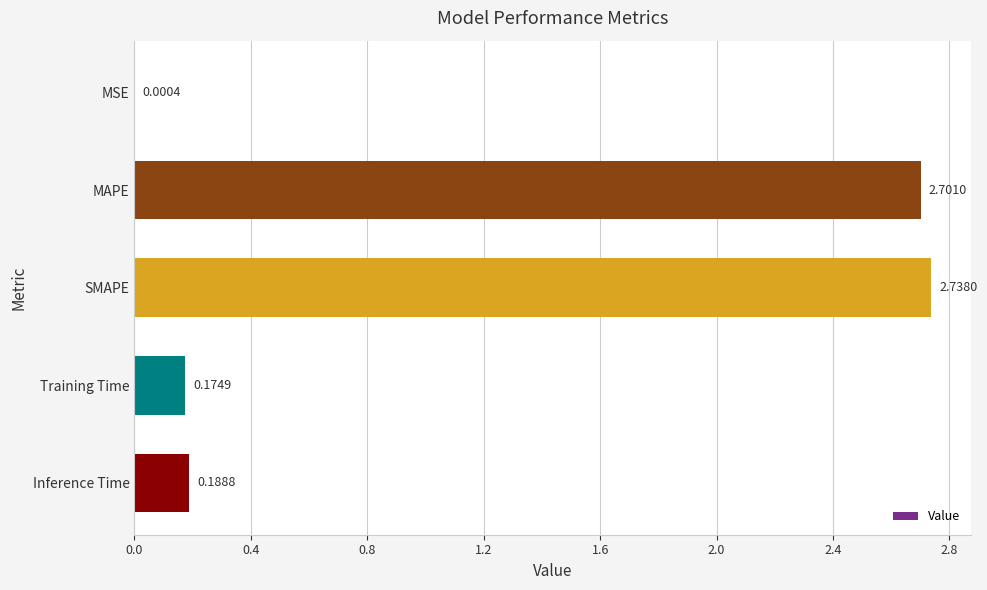

At which label is the value closest to 1?

Inference Time